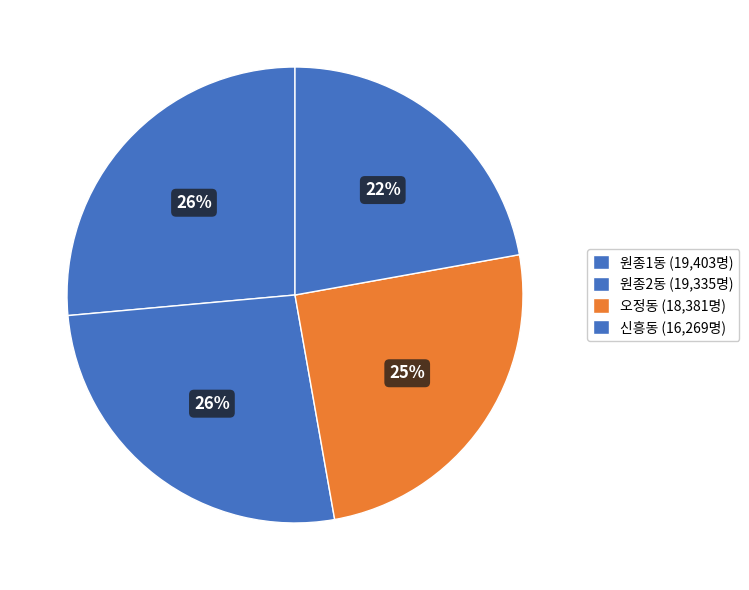

What is the total percentage of 원종1동 and 원종2동?

52.8%